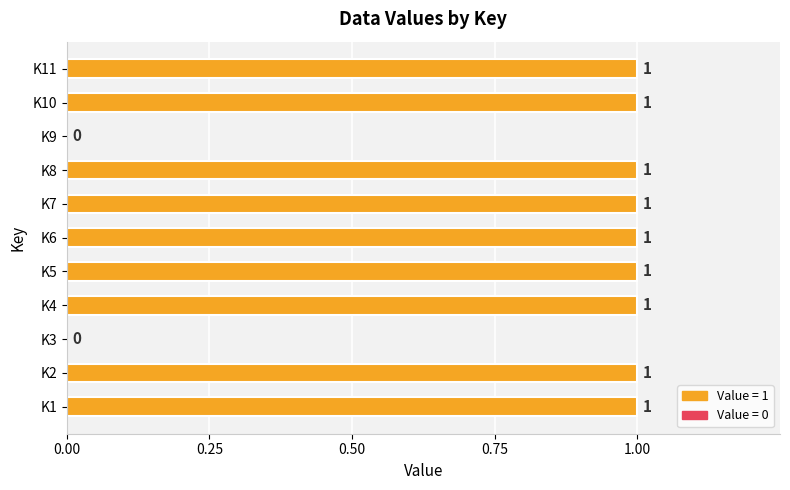

What is the average value?

1